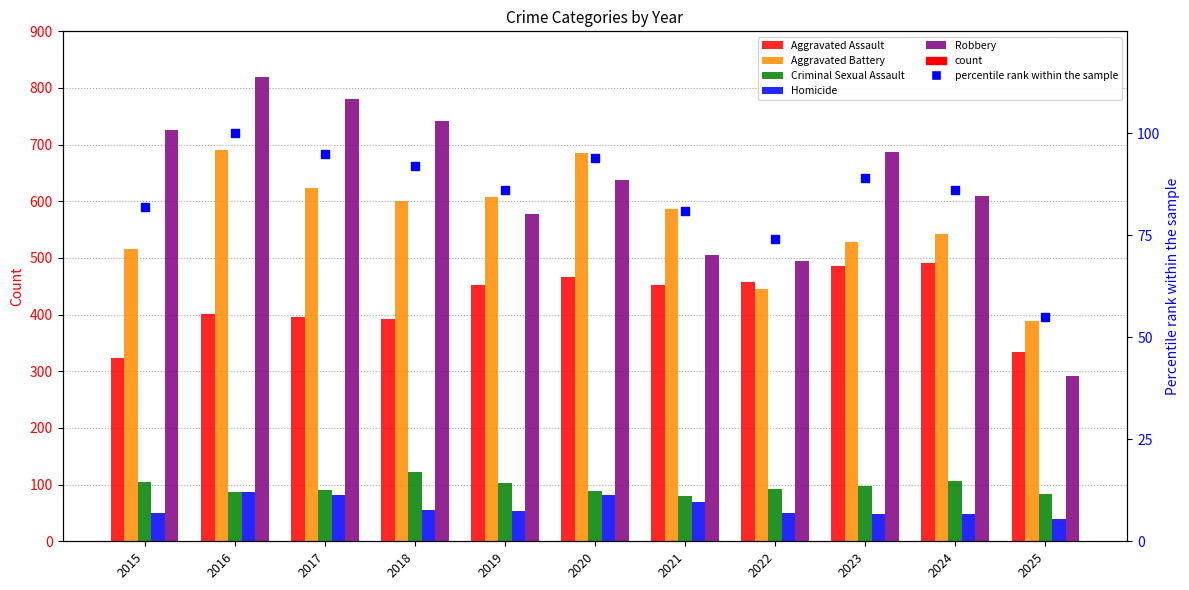

Is the value of Aggravated Battery at 2021 greater than the value of Criminal Sexual Assault at 2024?

Yes